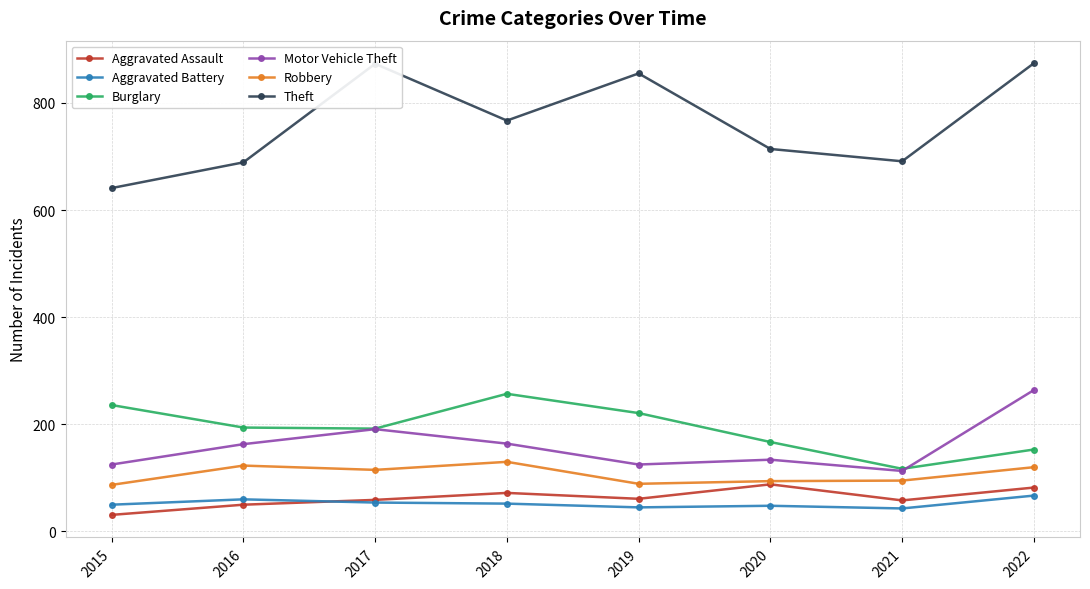

The Robbery series shows 157 at 2019. True or false?

False